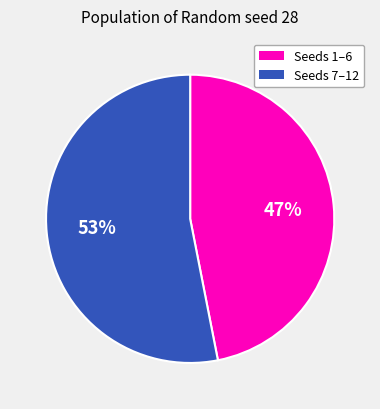

To the nearest percent, what is the difference between the largest and smallest slice percentages?

6%